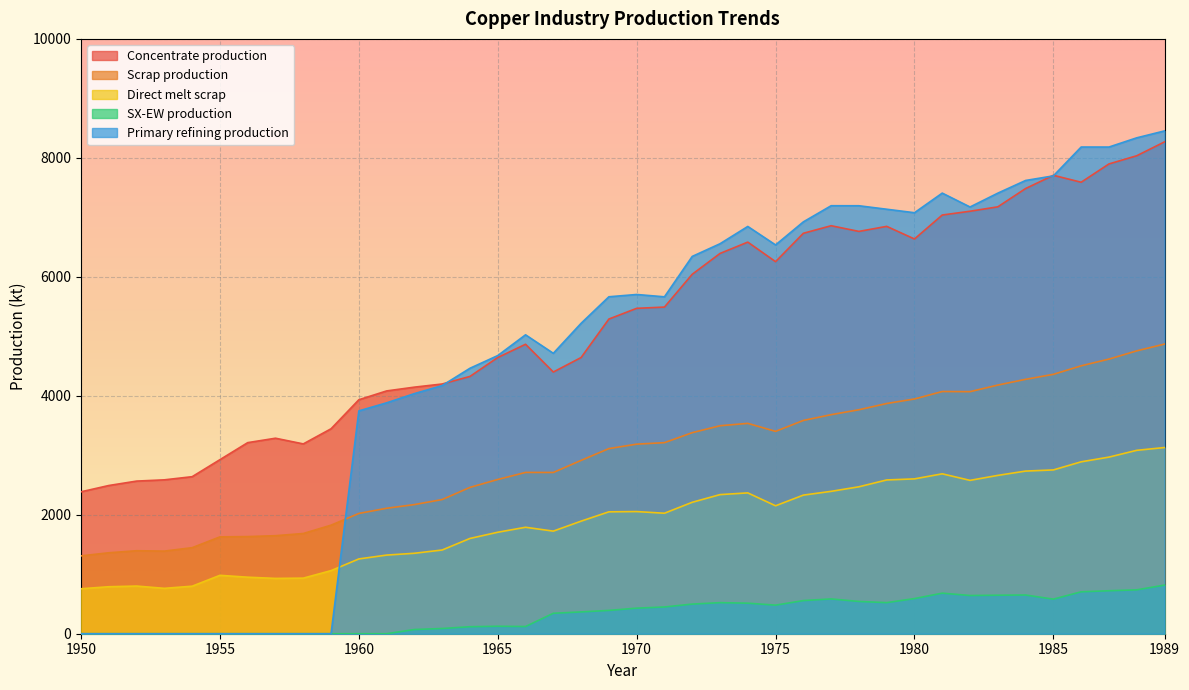

Between 1983 and 1987, which series saw the biggest shift?

Primary refining production